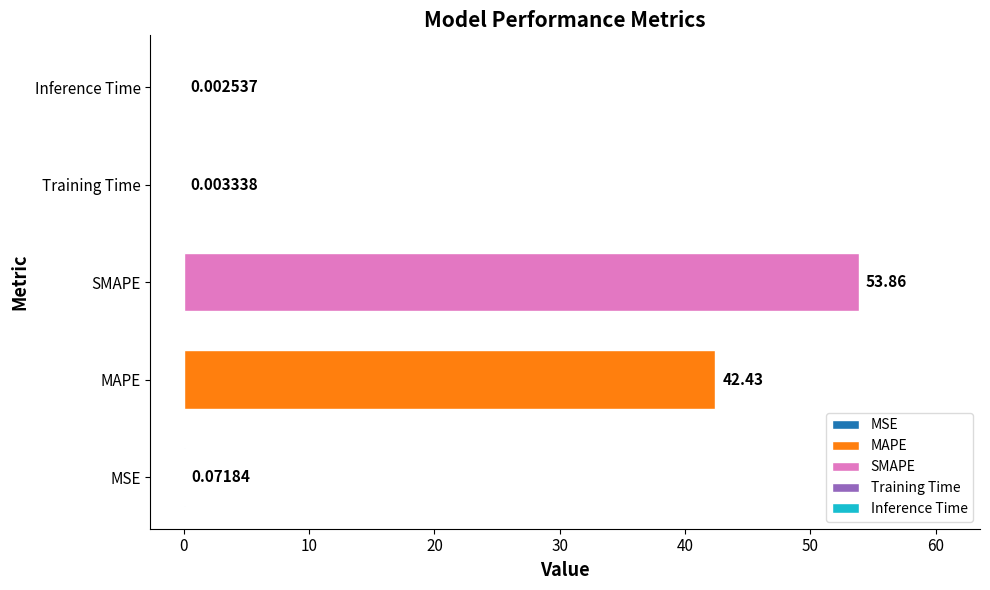

Where is the data nearest to the value 26?

MAPE